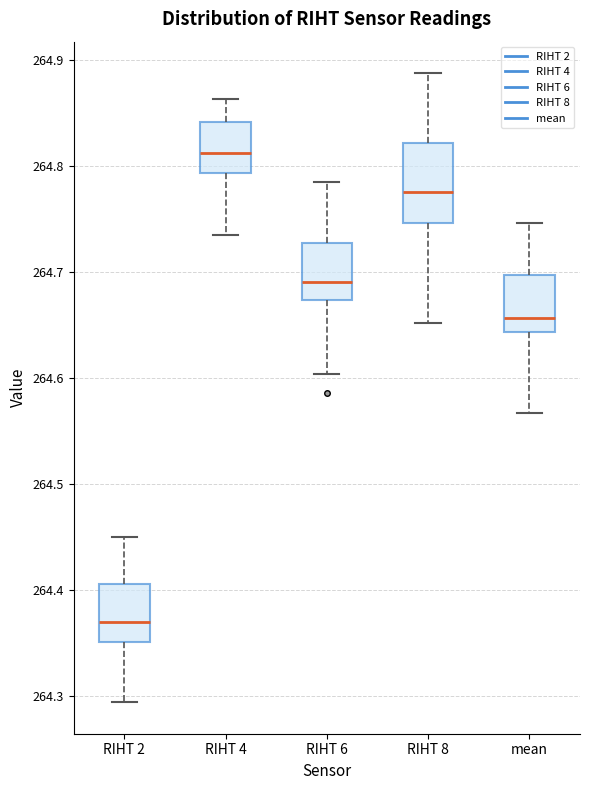

Reading left to right, transcribe this box plot: for each box, give where its median line is, the range the box spans, and where its two whiskers end, as read against the y-axis. The values are not printed on the chart, so give them approximately, as read against the axis.

RIHT 2: median 264.37, box 264.35 to 264.41, whiskers 264.29 to 264.45
RIHT 4: median 264.81, box 264.79 to 264.84, whiskers 264.73 to 264.86
RIHT 6: median 264.69, box 264.67 to 264.73, whiskers 264.60 to 264.78
RIHT 8: median 264.78, box 264.75 to 264.82, whiskers 264.65 to 264.89
mean: median 264.66, box 264.64 to 264.70, whiskers 264.57 to 264.75